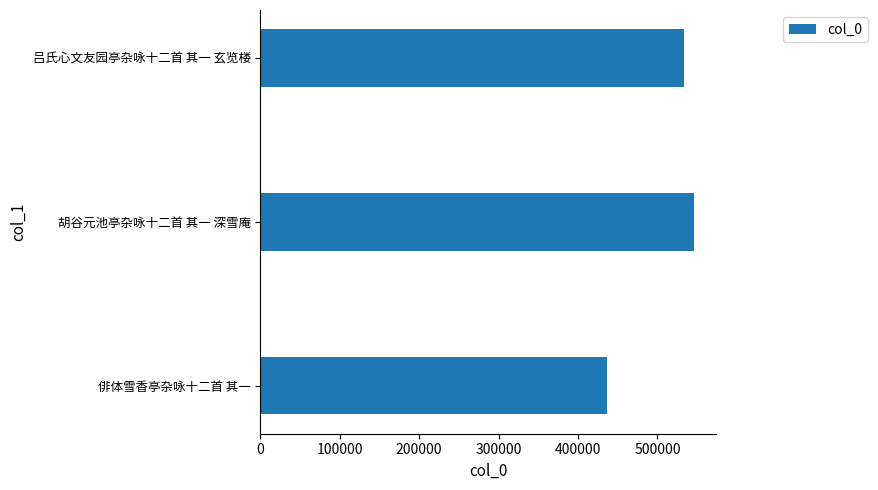

What is the average value?

505409